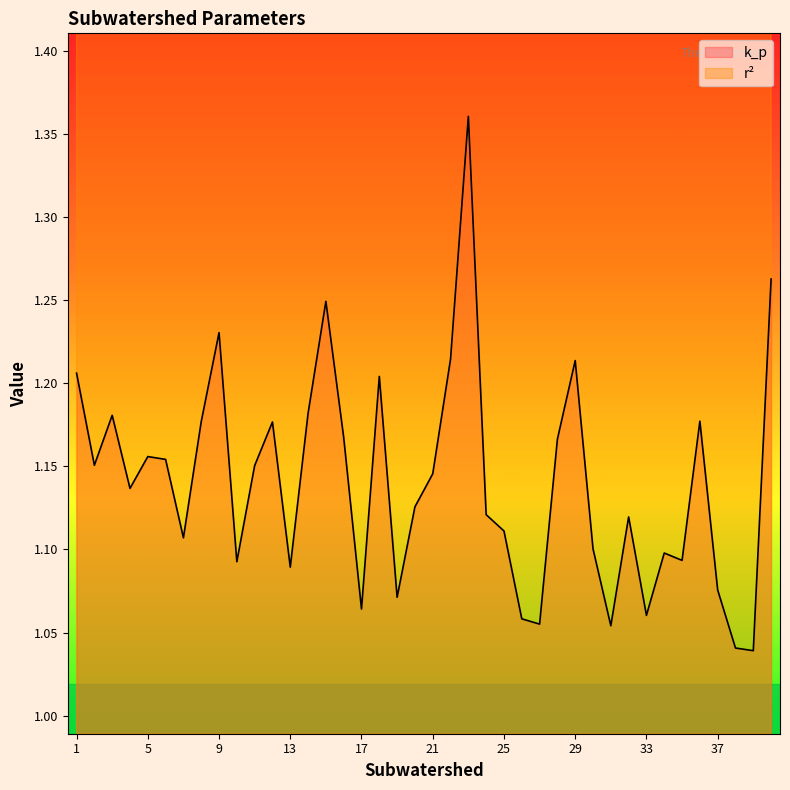

What is the total value across all series at 39?

8.7